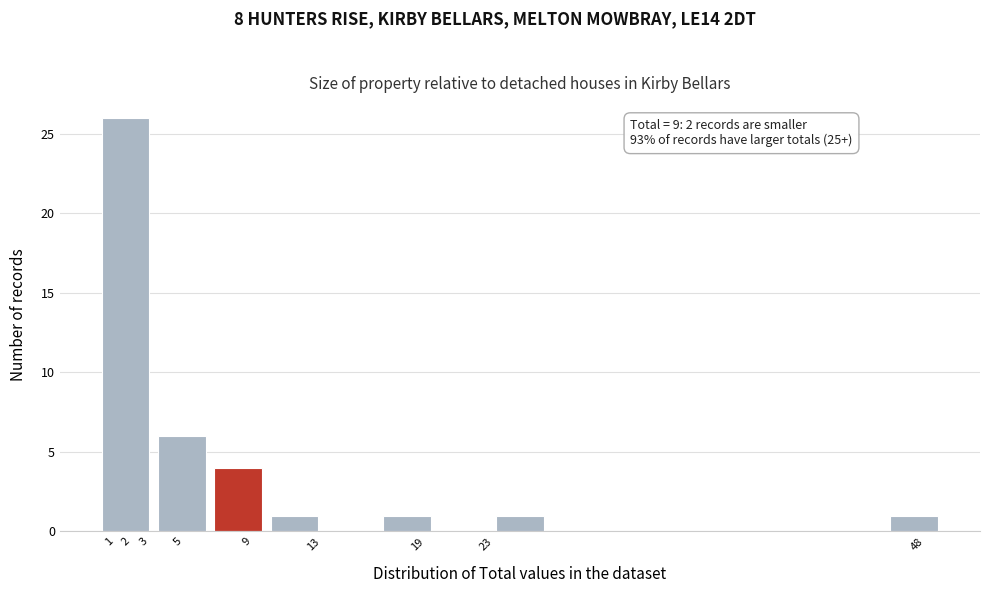

Which range on the x-axis has the tallest bar?

0.0 to 3.3